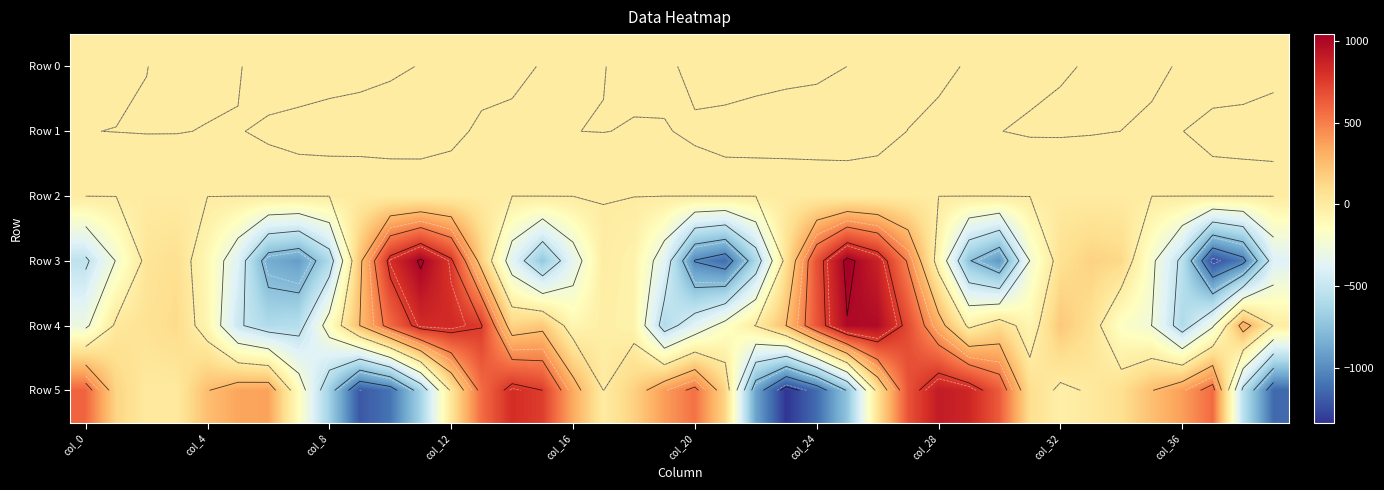

What is the difference between the maximum and minimum values in the Row 4 series?

1594.0